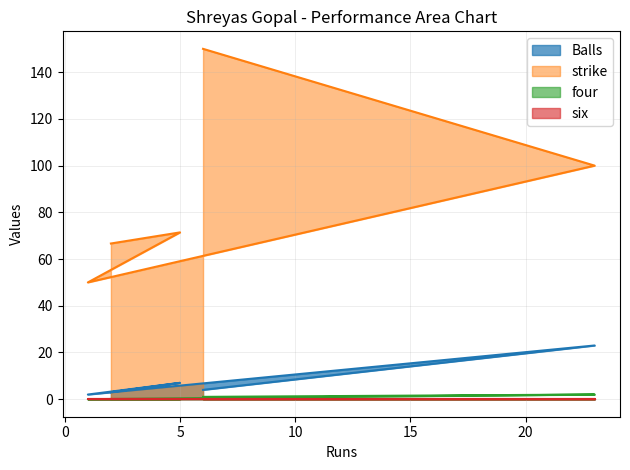

Rank the categories by Balls value from highest to lowest.

23, 5, 6, 2, 1